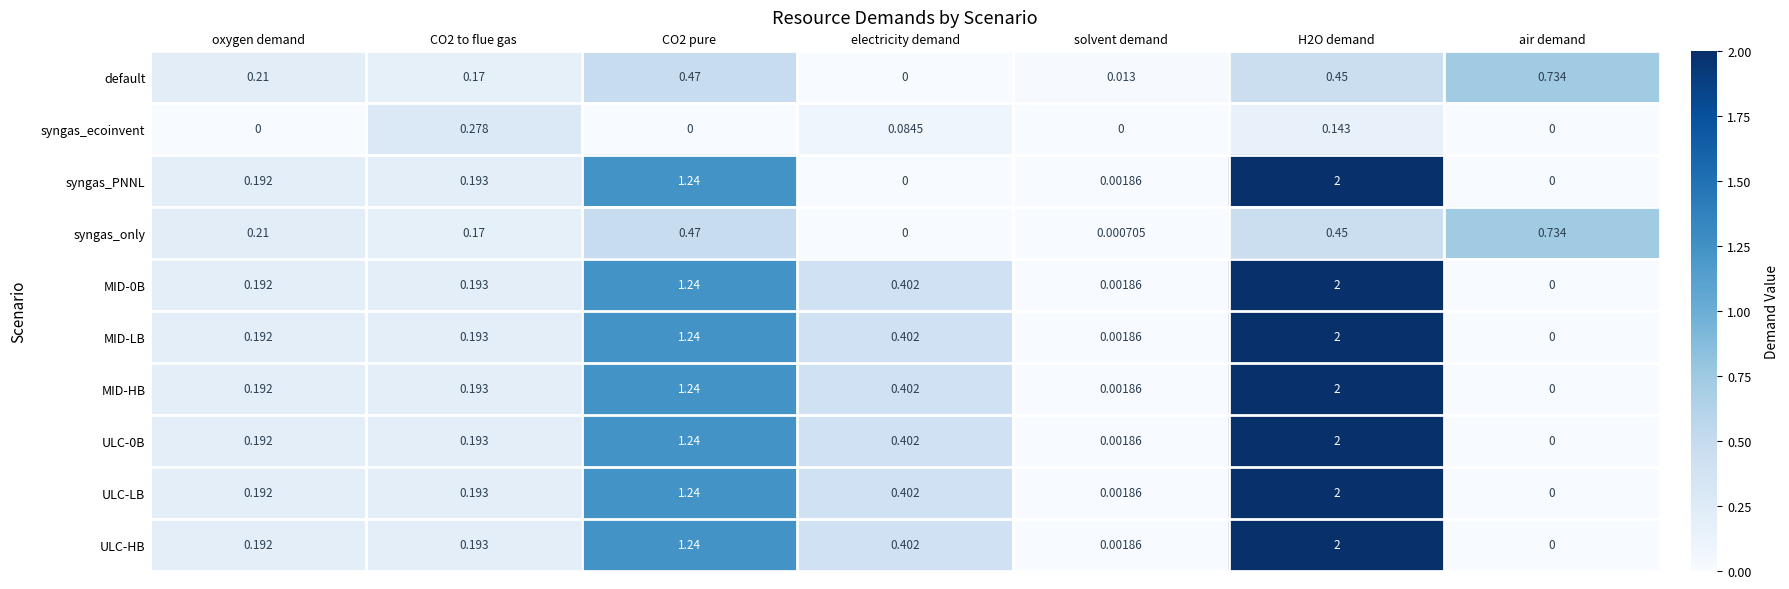

Is the value of syngas_only at electricity demand greater than the value of MID-LB at CO2 pure?

No